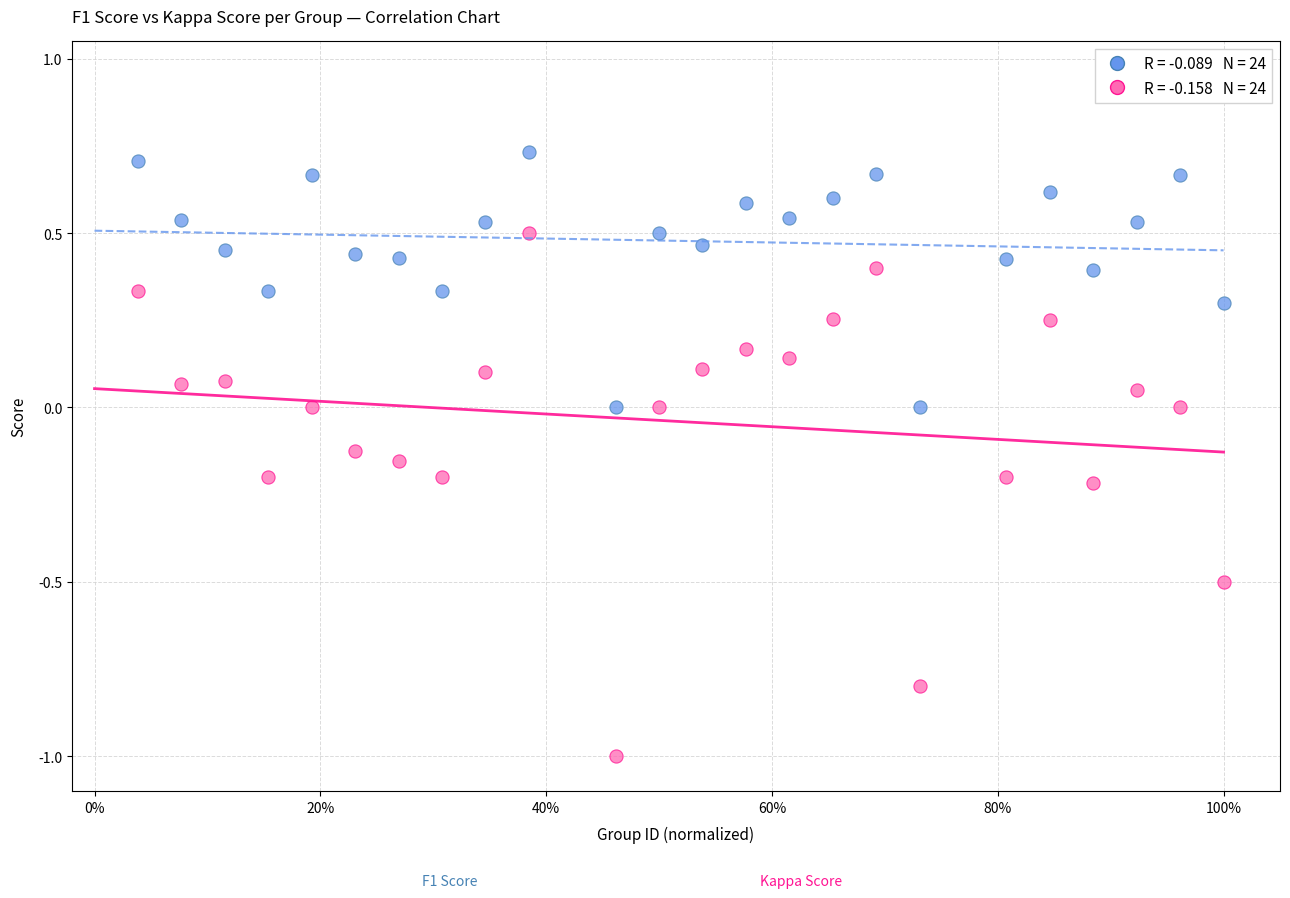

Across all data points, what is the range of X values (max minus min)?

1.0